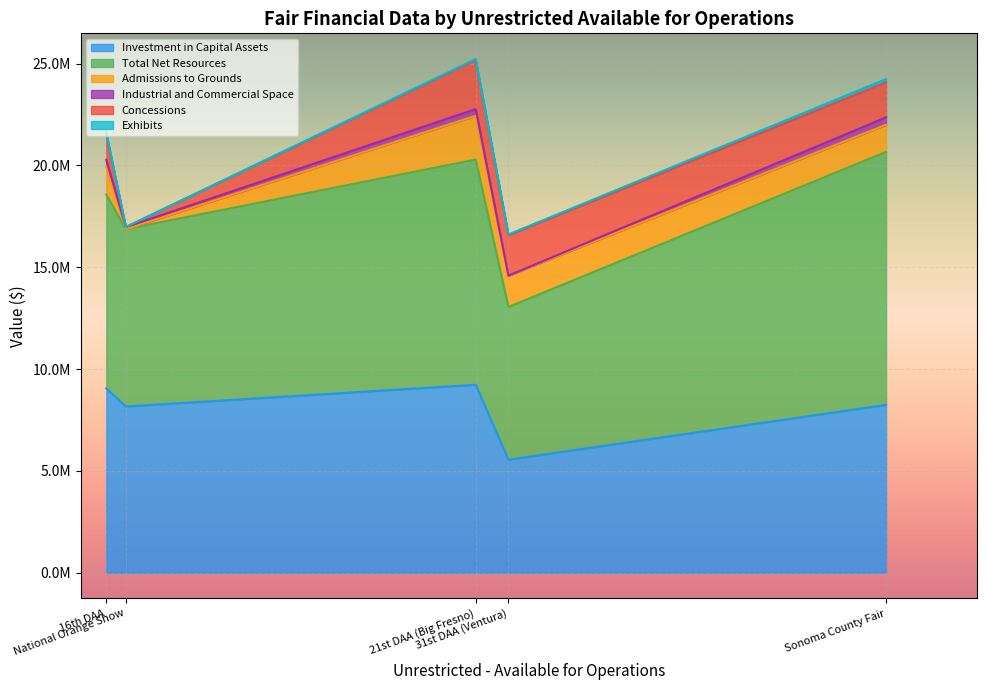

Between 16th DAA and 31st DAA (Ventura), which is larger?

16th DAA